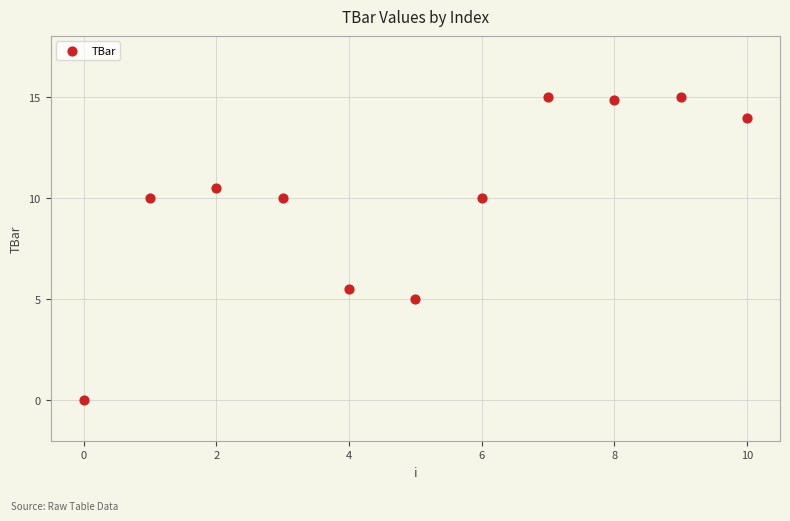

What is the range of Y values (max minus min)?

15.0